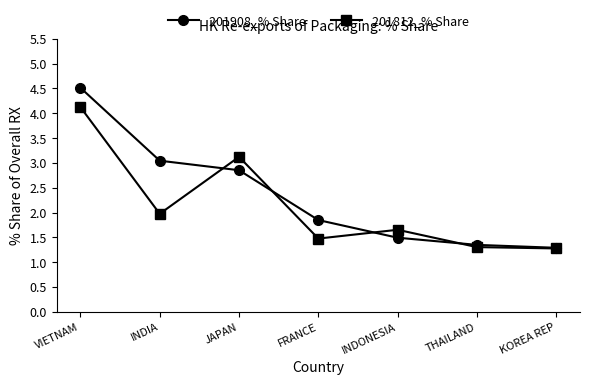

Where is 201908_% Share nearest to the value 2?

FRANCE